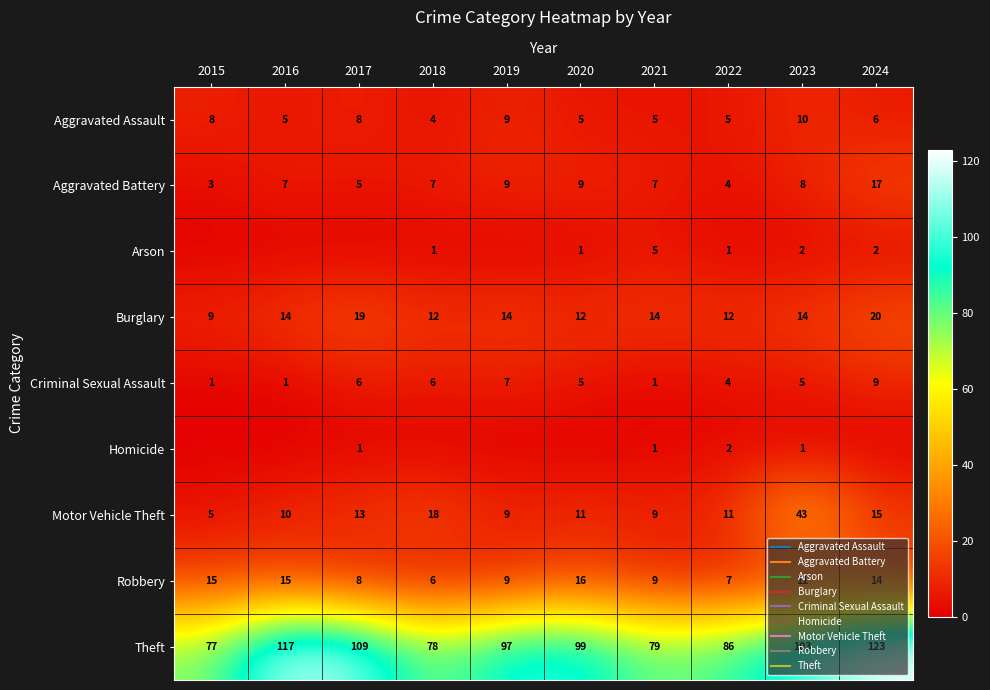

At which category is the sum across all series the highest?

2024